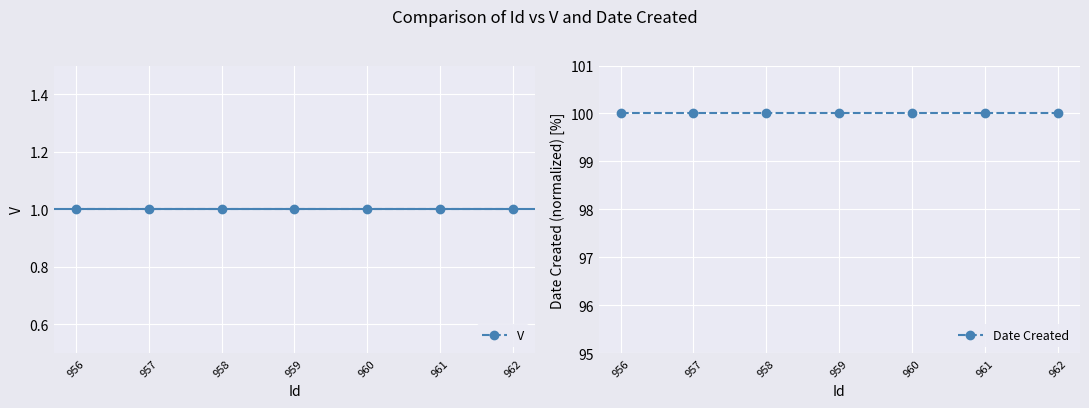

Reading left to right, extract all data points from this chart.

V: 956=1	957=1	958=1	959=1	960=1	961=1	962=1
Date Created: 956=100	957=100	958=100	959=100	960=100	961=100	962=100